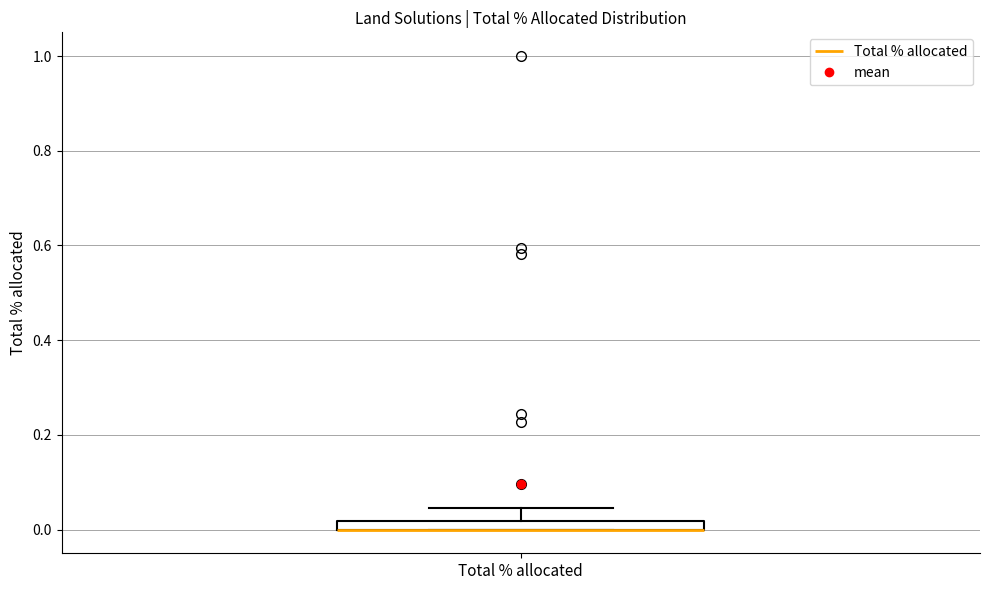

Where is the upper edge of the box for Total % allocated on the y-axis? The values are not printed on the chart, so give them approximately, as read against the axis.

0.02